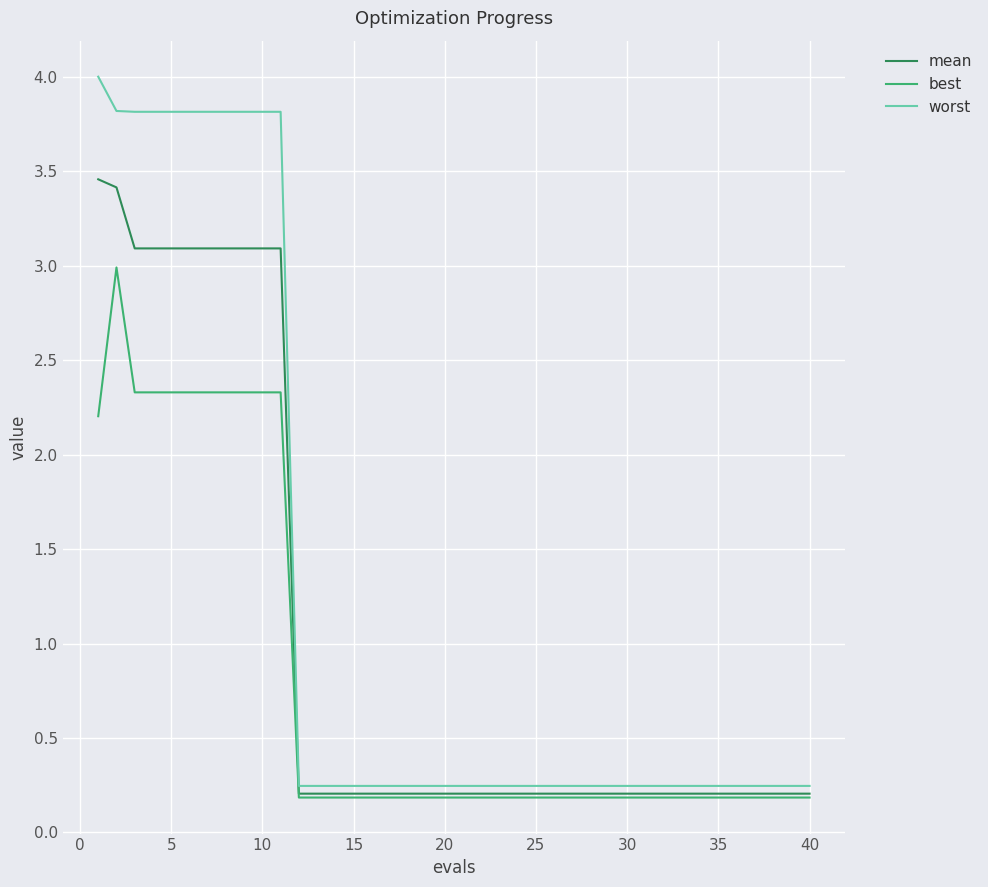

What are all the series names shown in the legend?

mean, best, worst